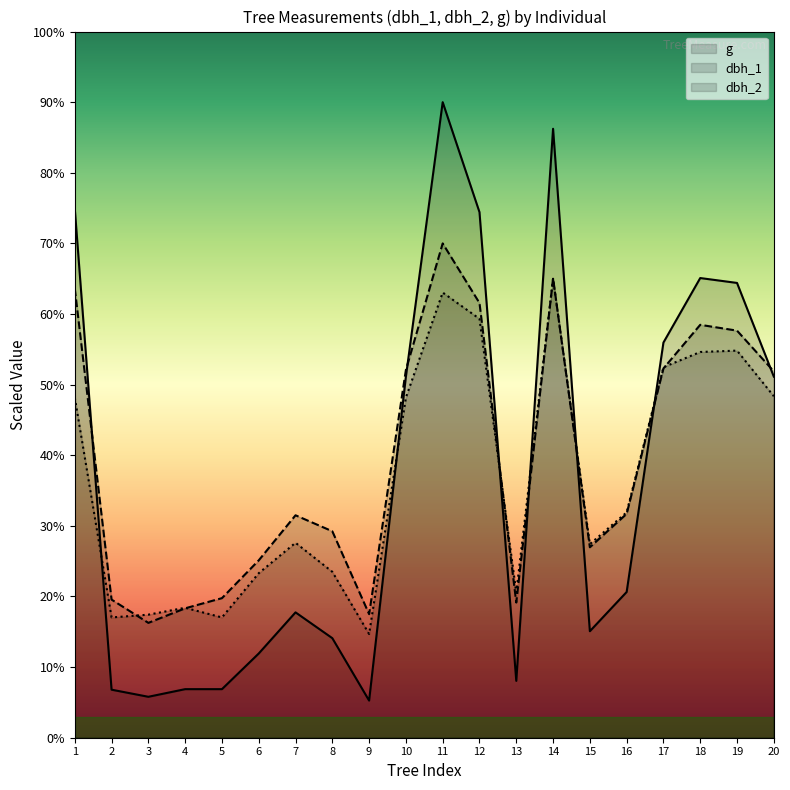

How many values in the dbh_1 series exceed 317?

10